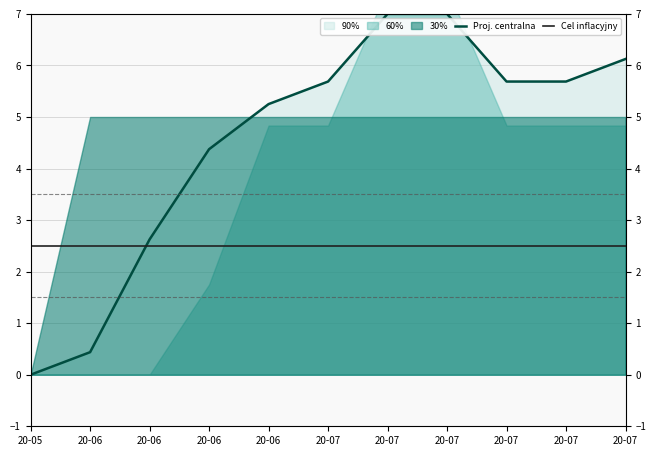

Reading left to right, list all the values displayed in this chart.

Proj. centralna: 20-05=0.0	20-06=0.4	20-06=2.6	20-06=4.4	20-06=5.2	20-07=5.7	20-07=7.0	20-07=7.0	20-07=5.7	20-07=5.7	20-07=6.1
Cel inflacyjny: 20-05=2.5	20-06=2.5	20-06=2.5	20-06=2.5	20-06=2.5	20-07=2.5	20-07=2.5	20-07=2.5	20-07=2.5	20-07=2.5	20-07=2.5